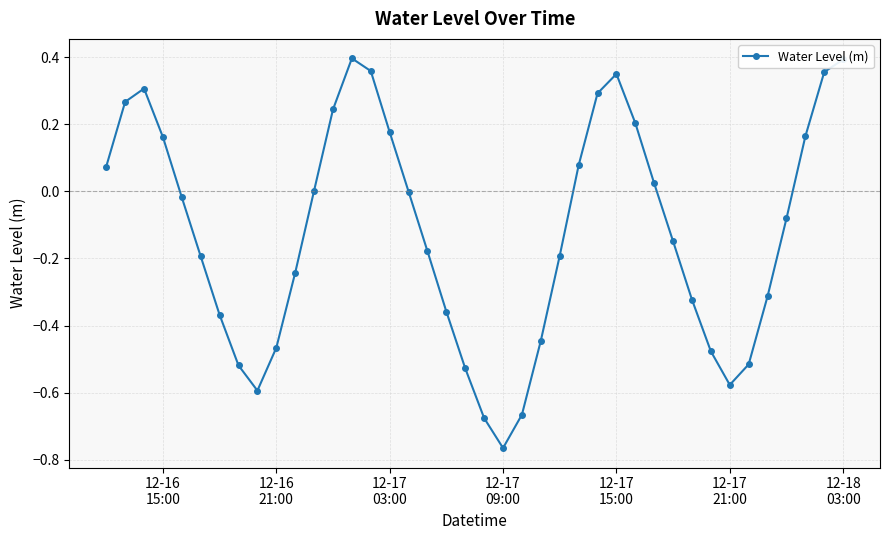

How many interior local peaks (higher than both neighbors) does the data have?

3